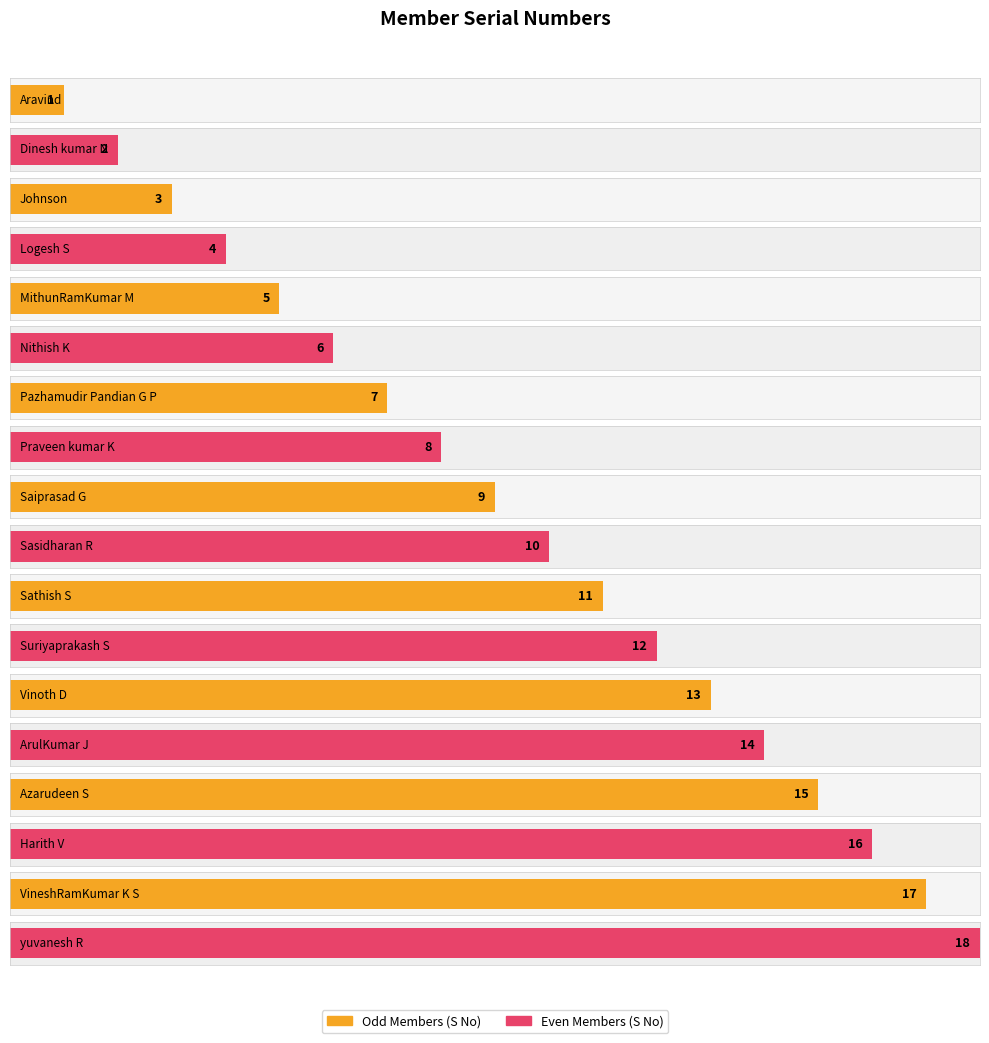

List the labels in order of value, largest first.

yuvanesh R, VineshRamKumar K S, Harith V, Azarudeen S, ArulKumar J, Vinoth D, Suriyaprakash S, Sathish S, Sasidharan R, Saiprasad G, Praveen kumar K, Pazhamudir Pandian G P, Nithish K, MithunRamKumar M, Logesh S, Johnson, Dinesh kumar N, Aravind